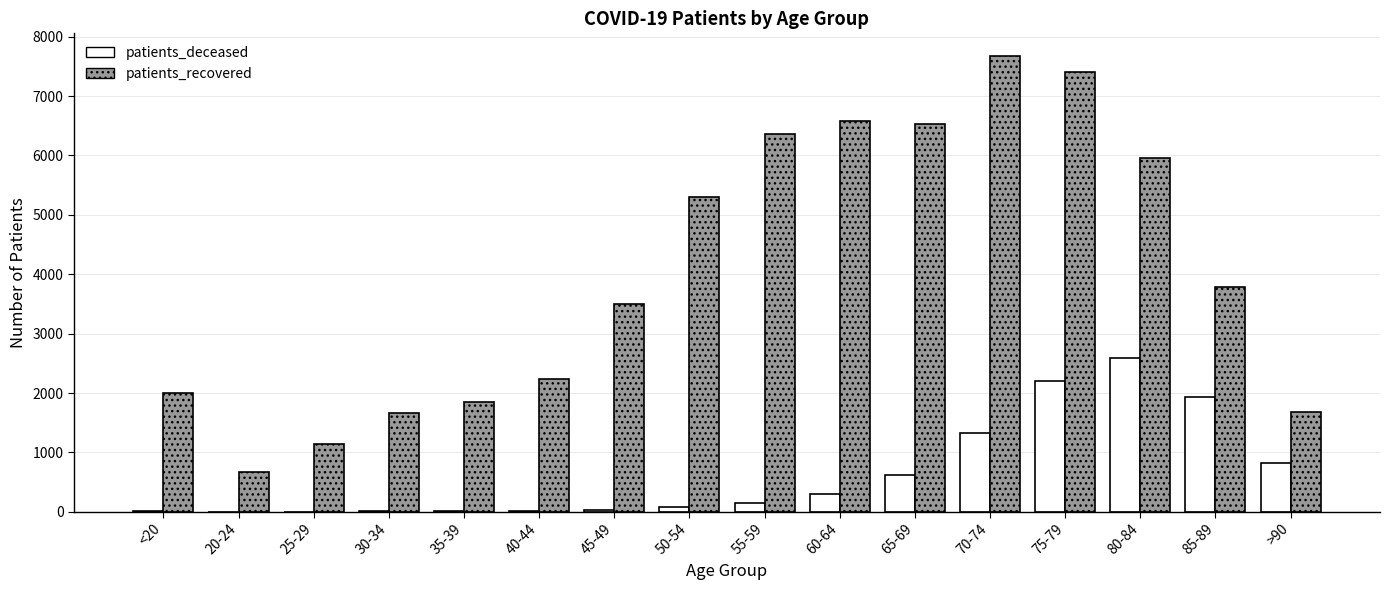

What is the approximate value of patients_deceased at 60-64, to the nearest 10?

300